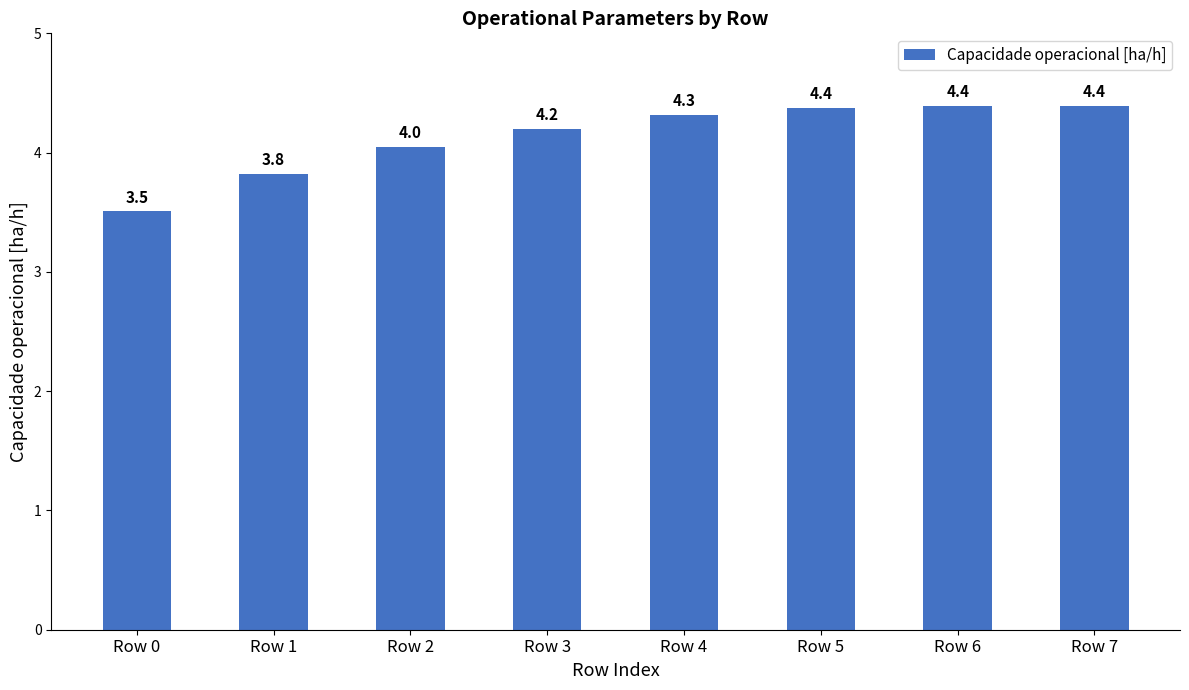

Between Row 5 and Row 0, which is larger?

Row 5